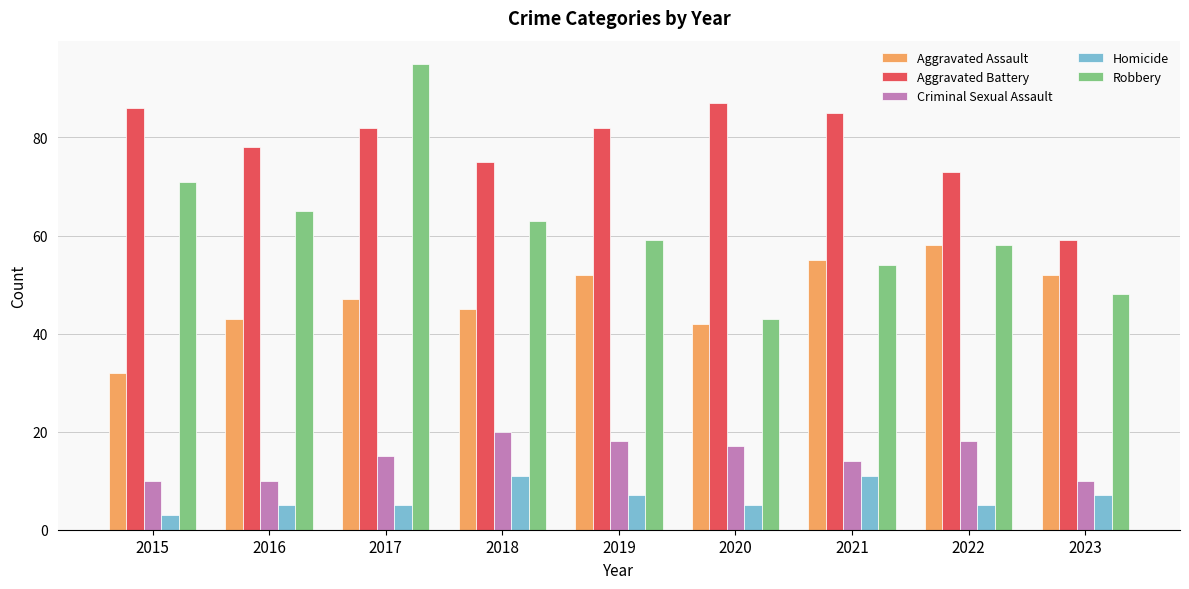

What is the difference between the highest and lowest values at 2018?

64